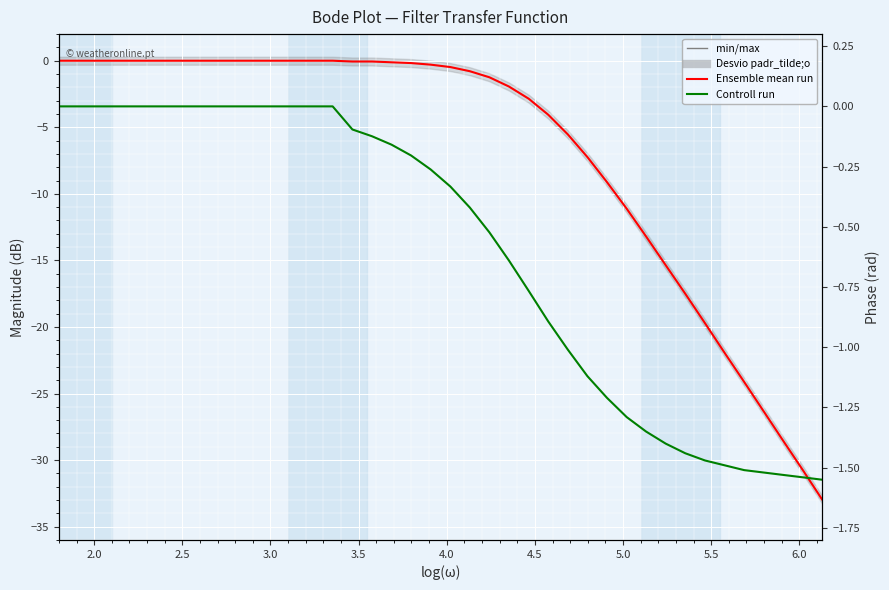

How many values in Ensemble mean run are below zero?

25